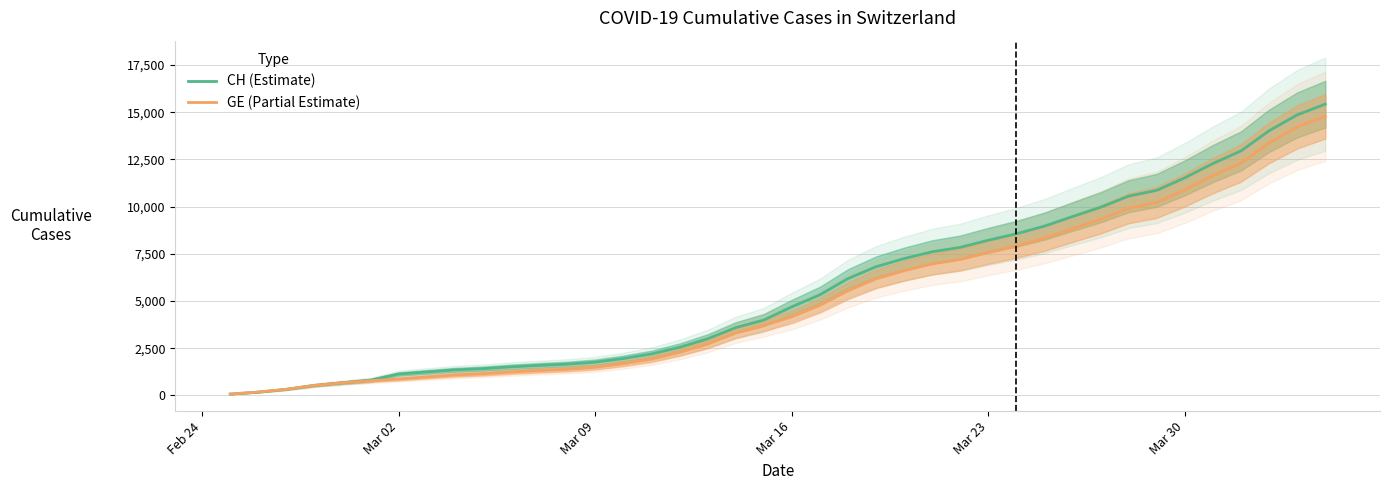

At how many categories does at least one series exceed 8952?

11